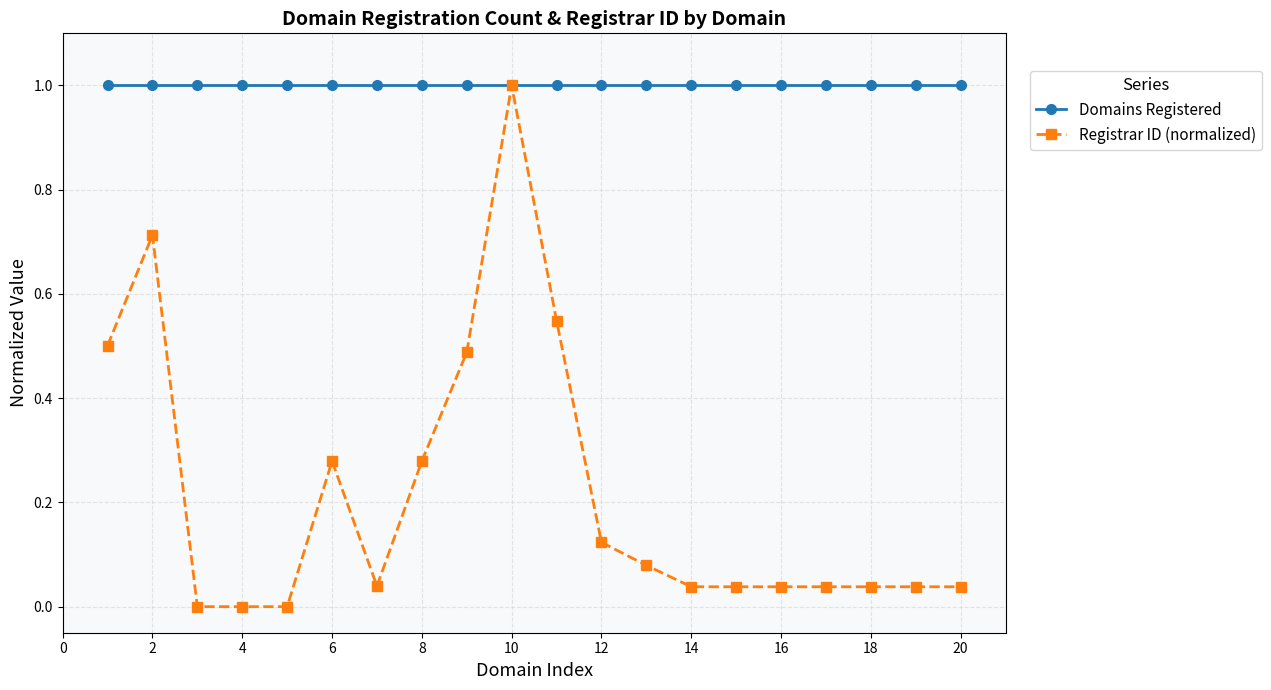

What is the value of the Domains Registered point at the 9th from the left?

1.0